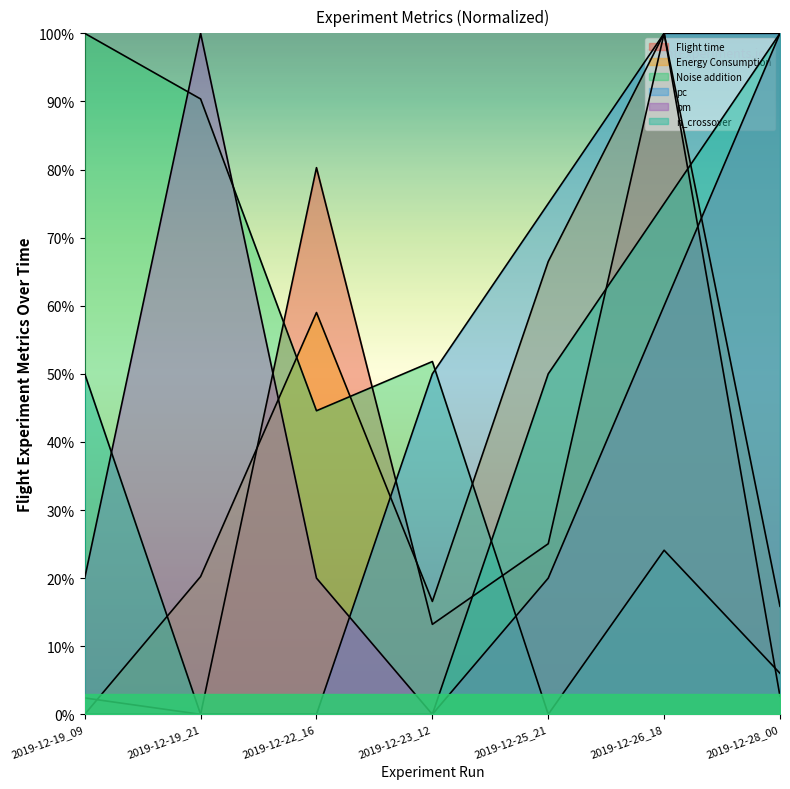

True or false: pc has more than 2 interior local peaks.

False